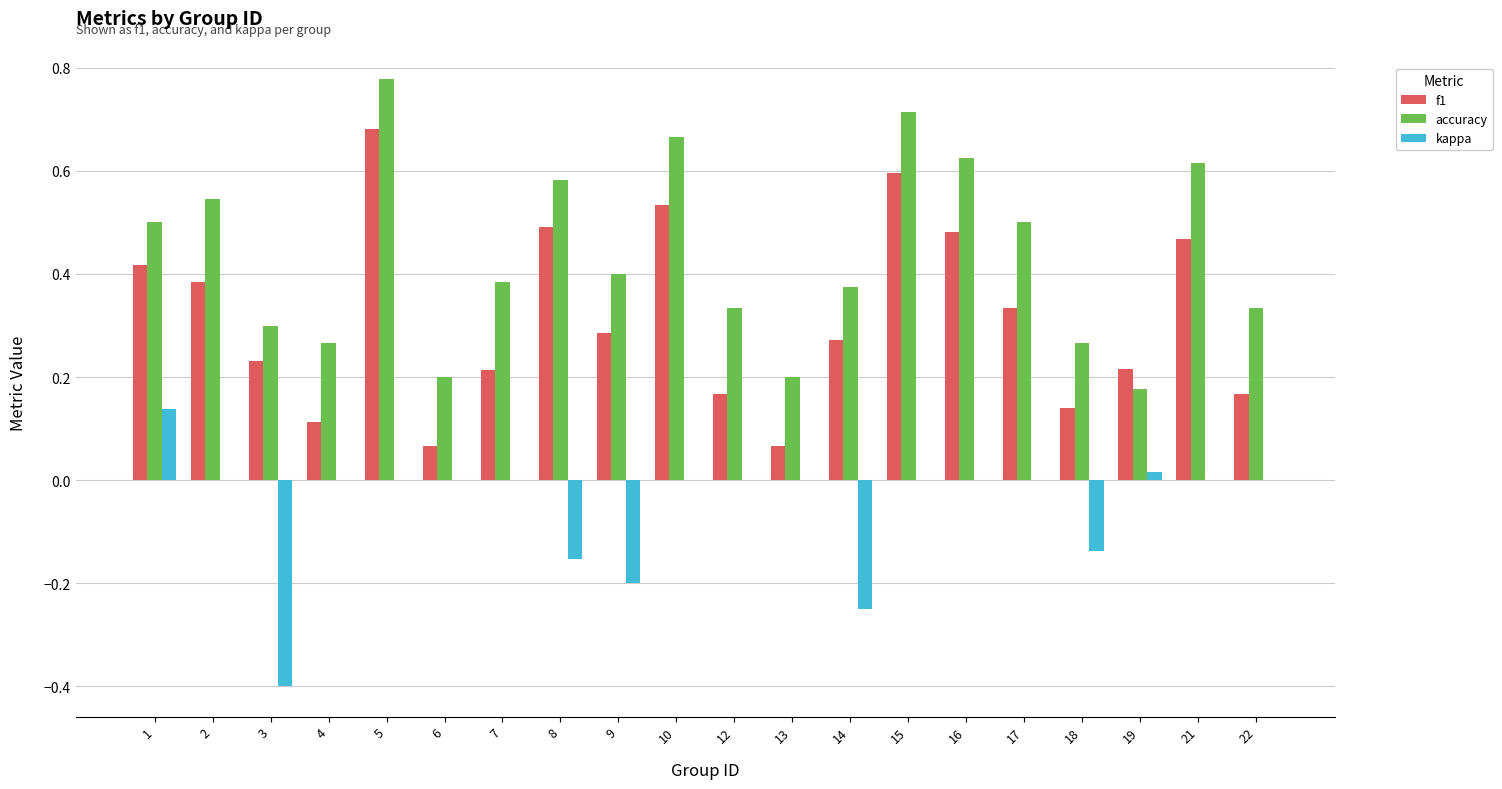

Is the value of kappa at 2 greater than the value of f1 at 12?

No